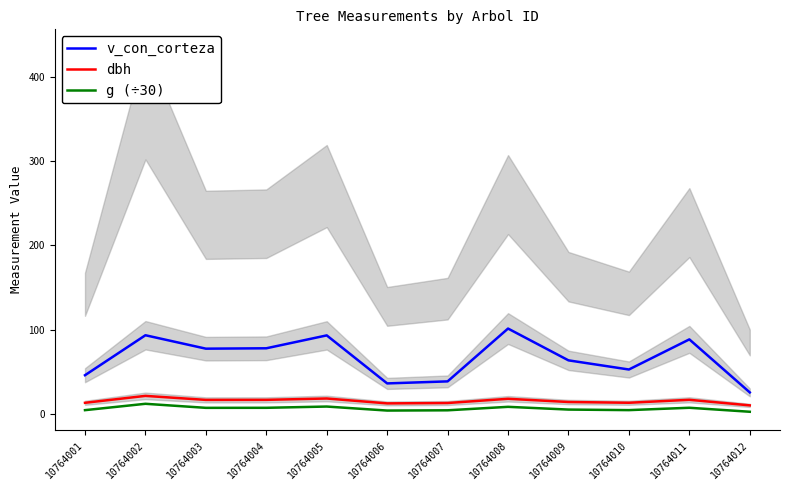

Is the value of dbh at 10764007 greater than the value of g (÷30) at 10764011?

Yes